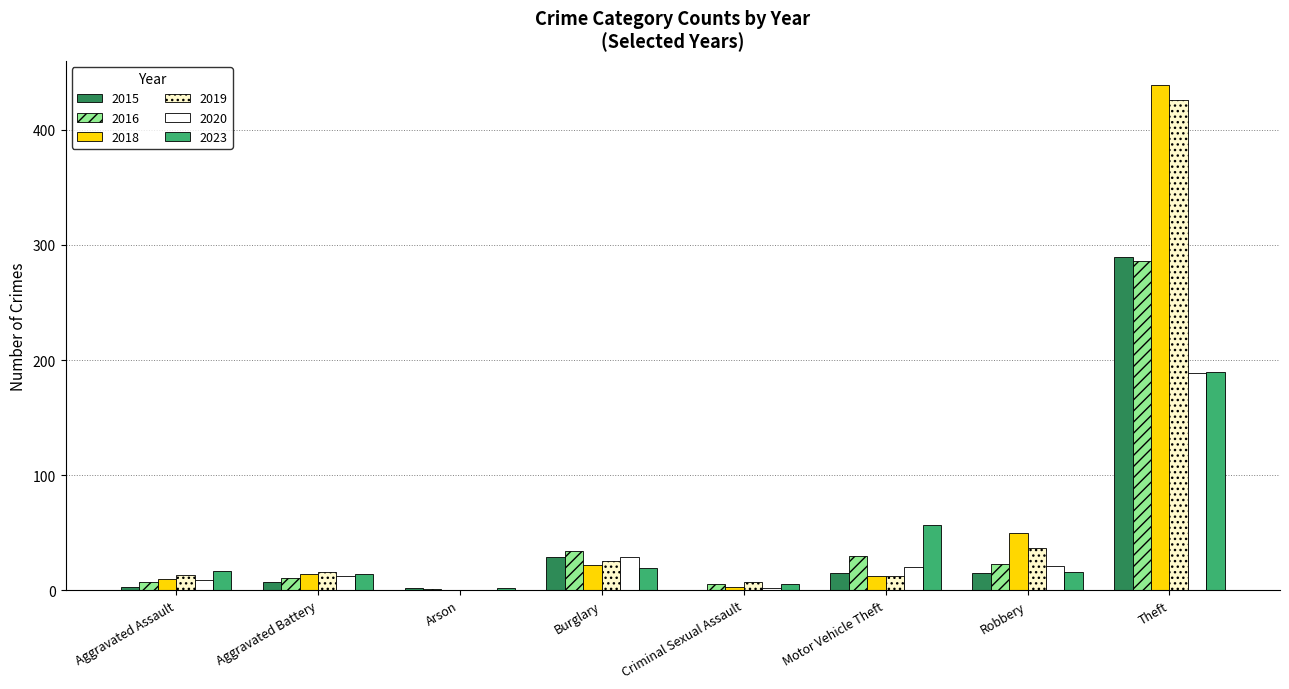

How many groups of bars are there?

8